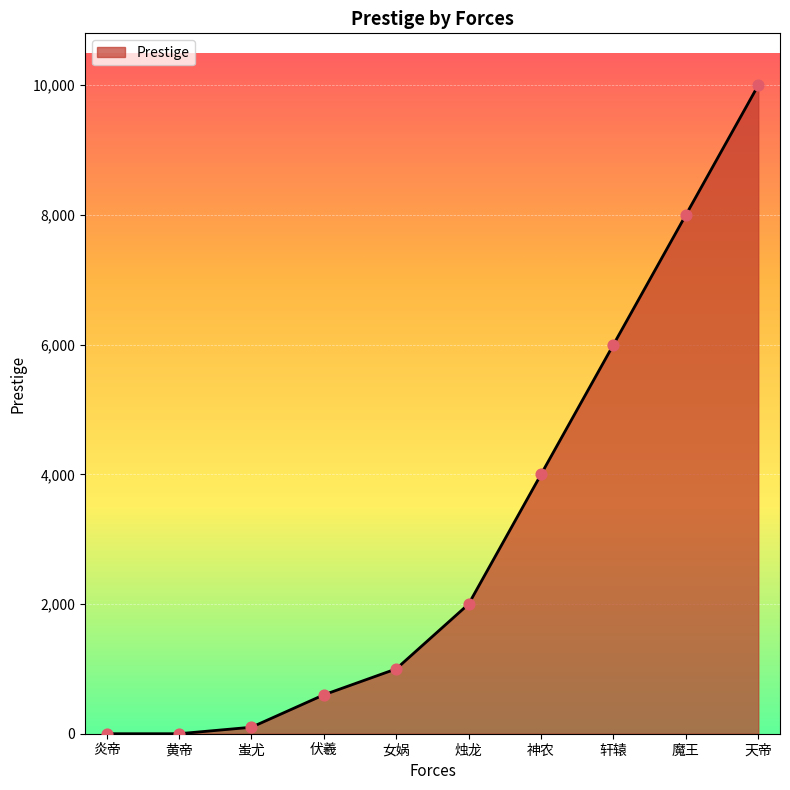

Between 女娲 and 蚩尤, which is larger?

女娲